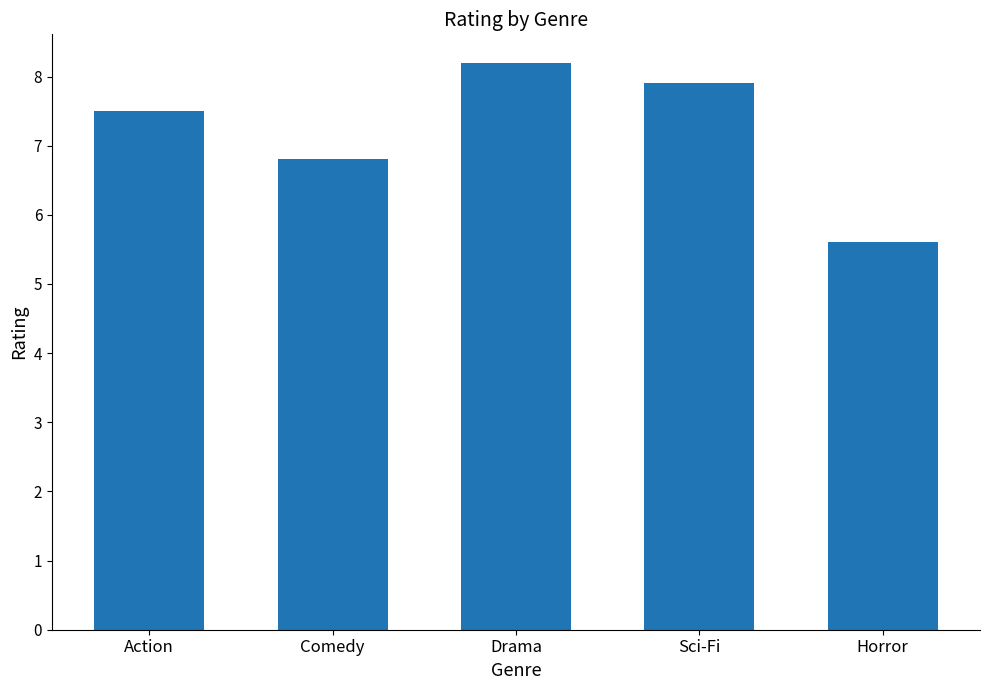

What is the label of the 2nd bar from the left?

Comedy